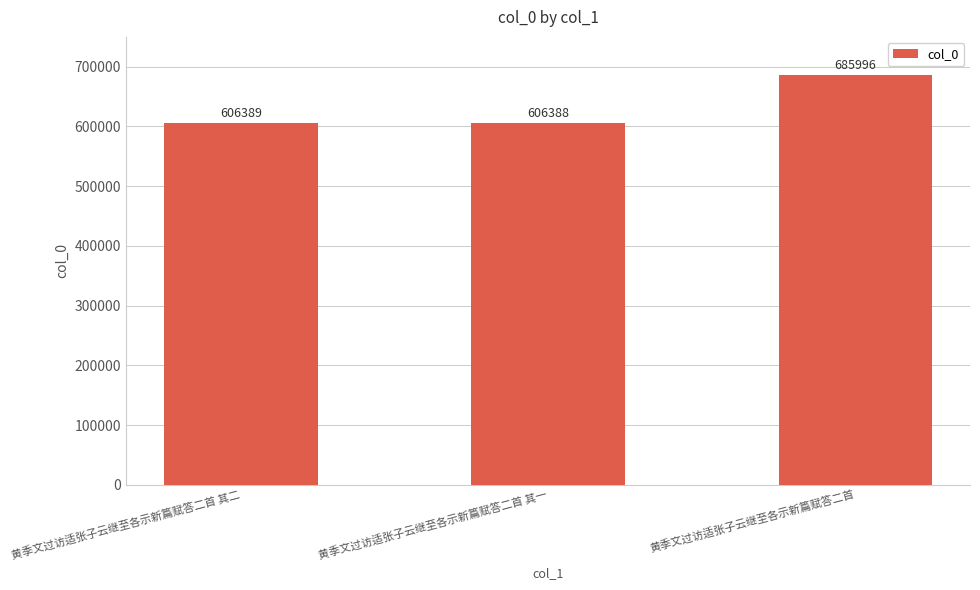

What is the label of the 2nd bar from the left?

黄季文过访适张子云继至各示新篇赋答二首 其一